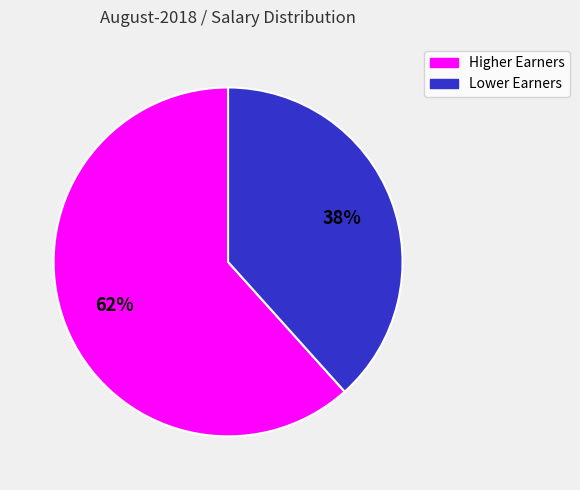

Does any single category account for the majority?

Yes